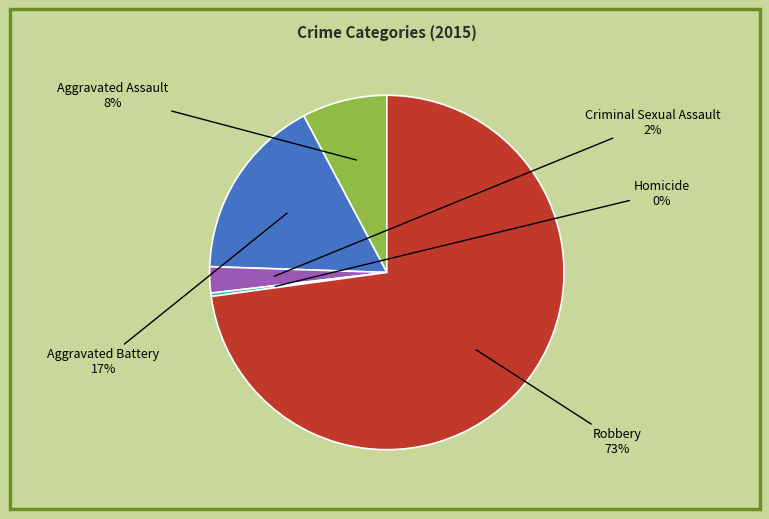

Does Robbery represent more than half of the total?

Yes